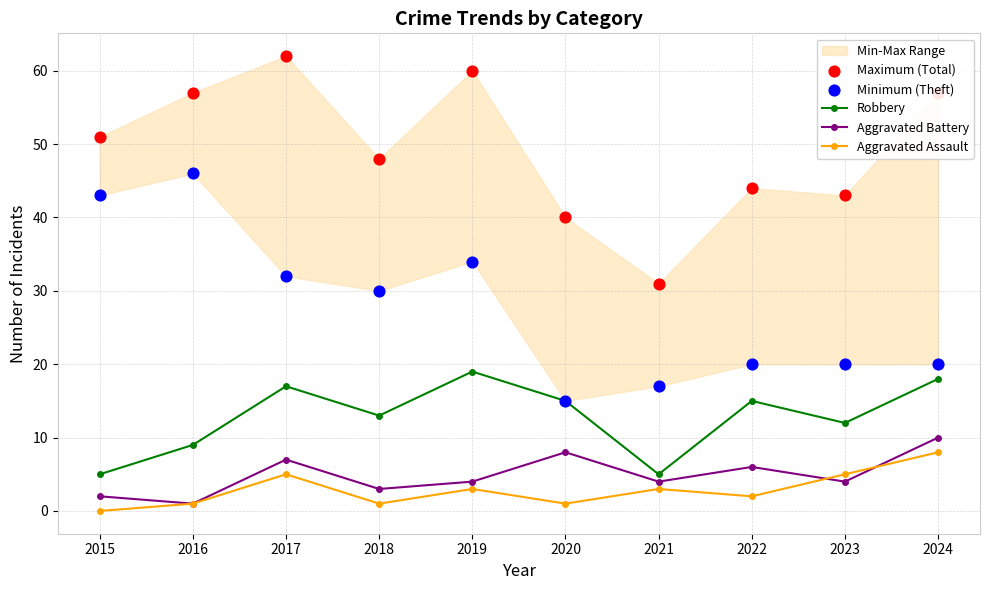

Which series contains the highest Y value?

Maximum (Total)